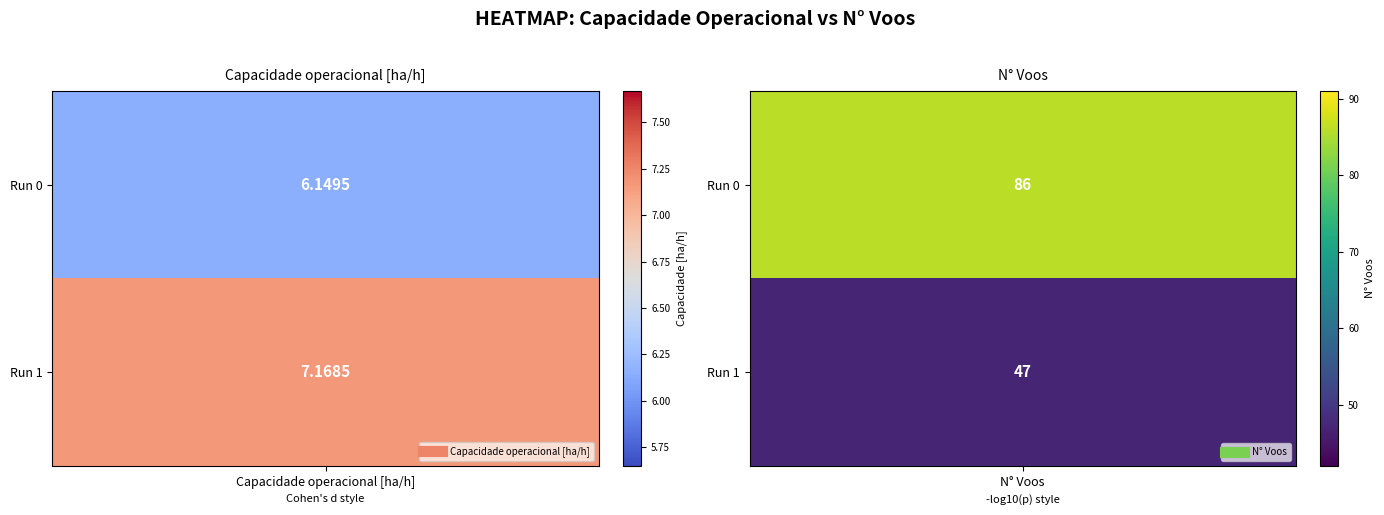

The value of N_Voos_norm at 0 is 86.0. True or false?

True